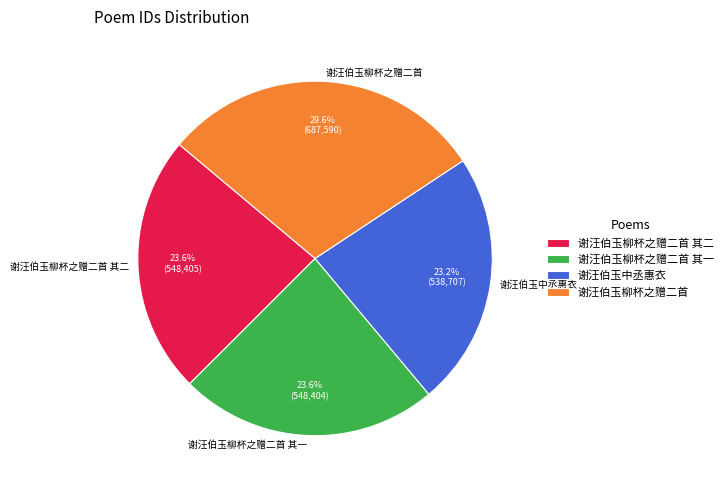

To the nearest percent, what is the difference between the largest and smallest slice percentages?

6%